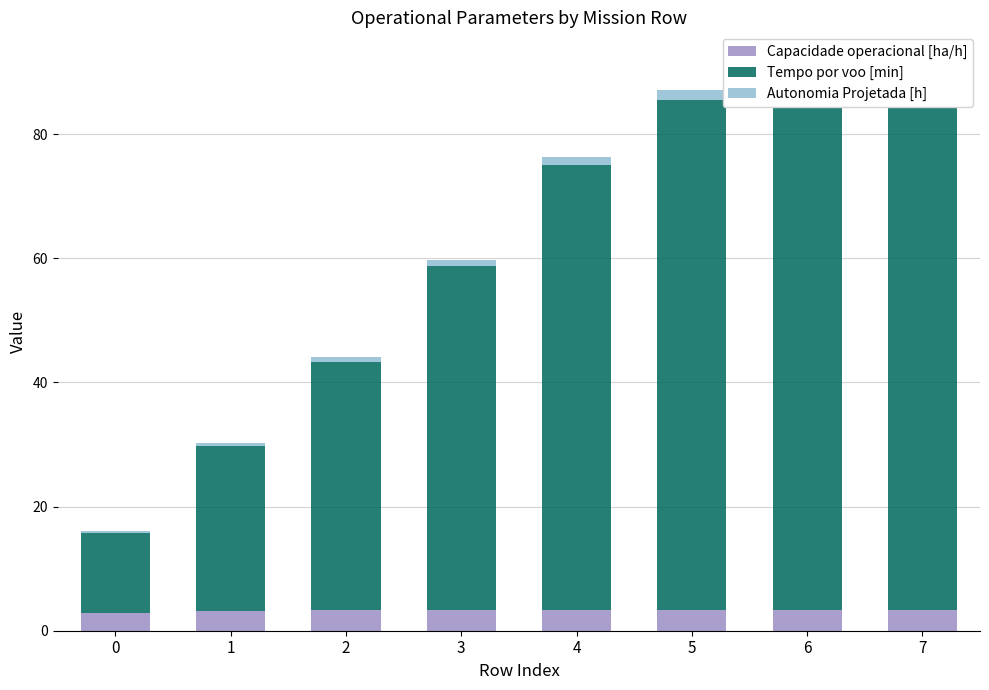

Are the bars horizontal?

No